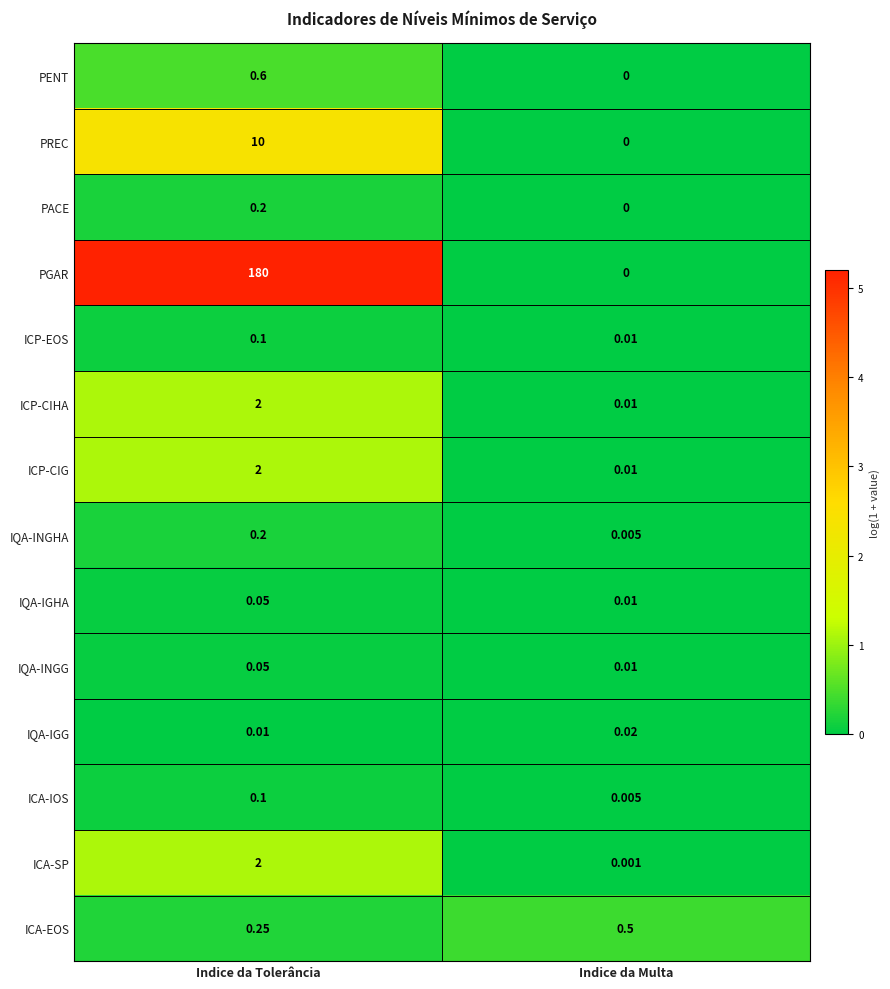

Which series has the widest spread of values?

PGAR